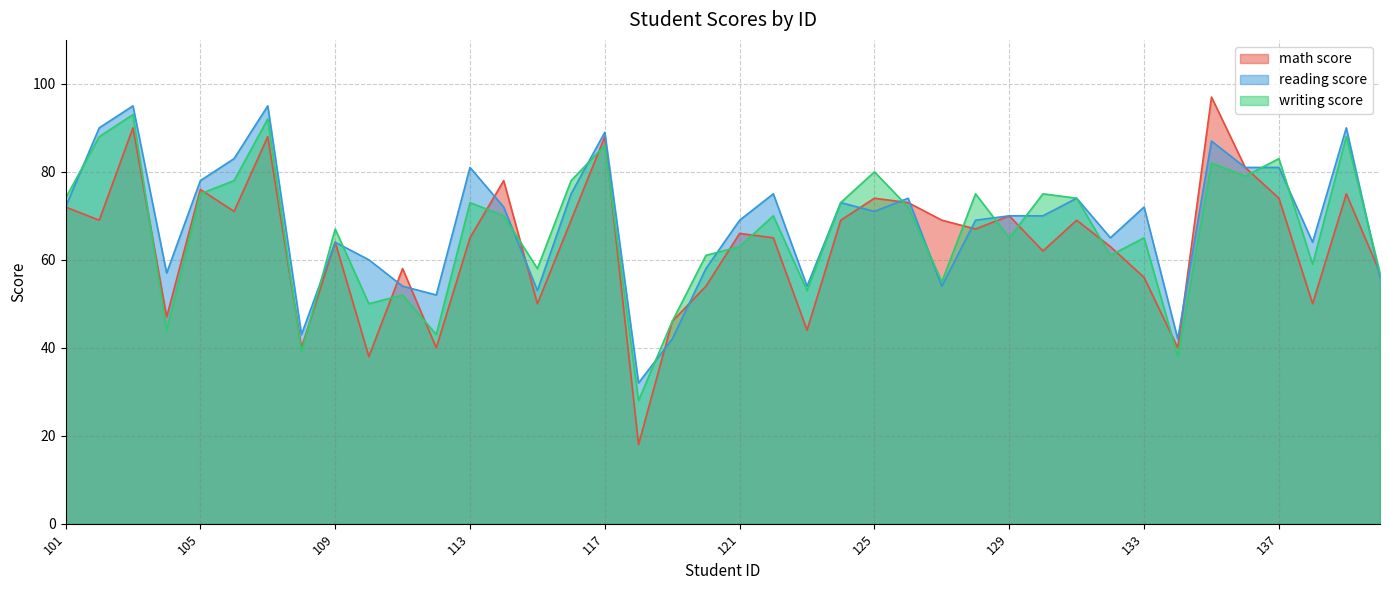

What are all the series names shown in the legend?

math score, reading score, writing score